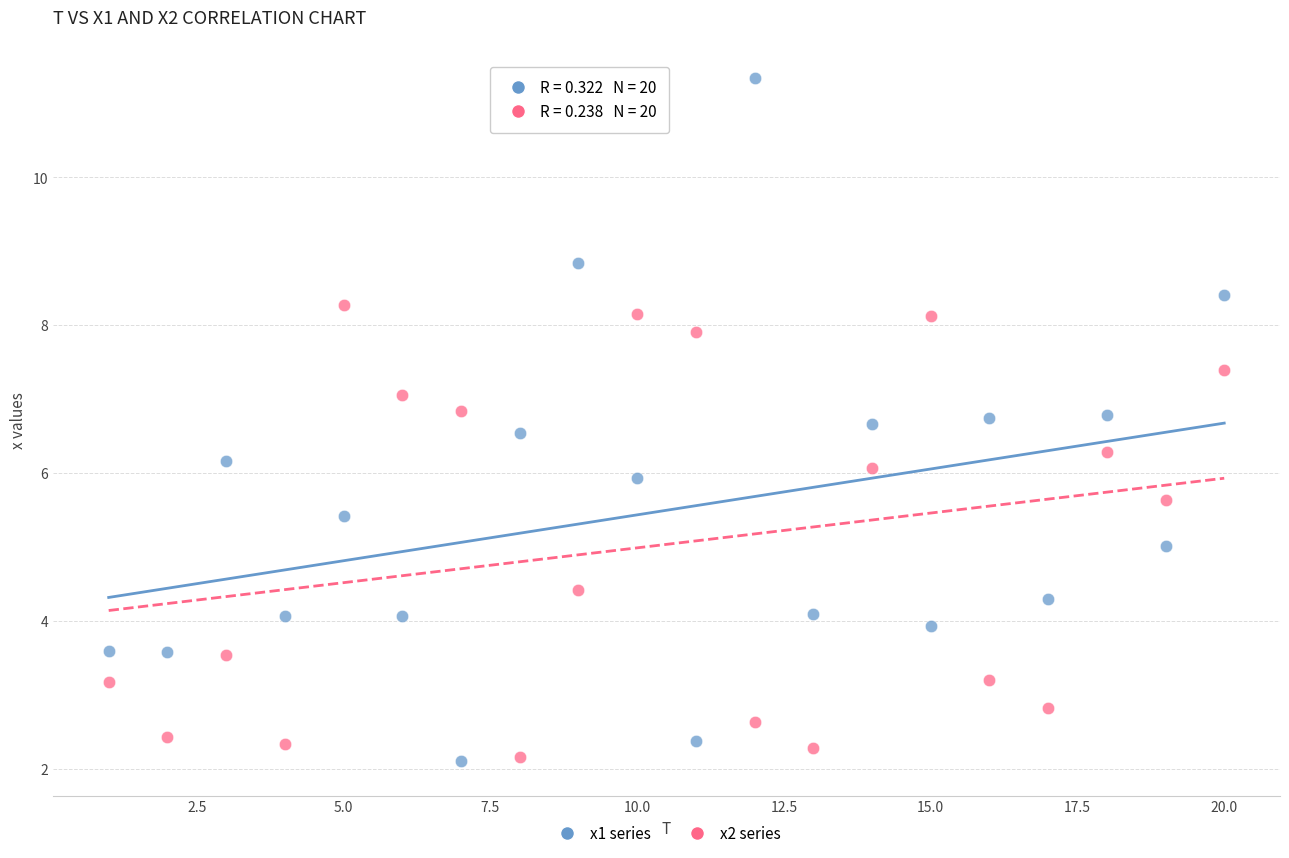

Which series has the widest spread of Y values?

x1 series